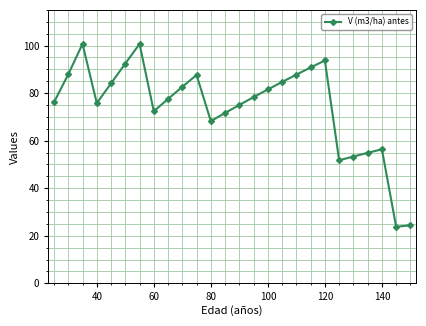

What is the difference between the second highest and minimum values?

76.9